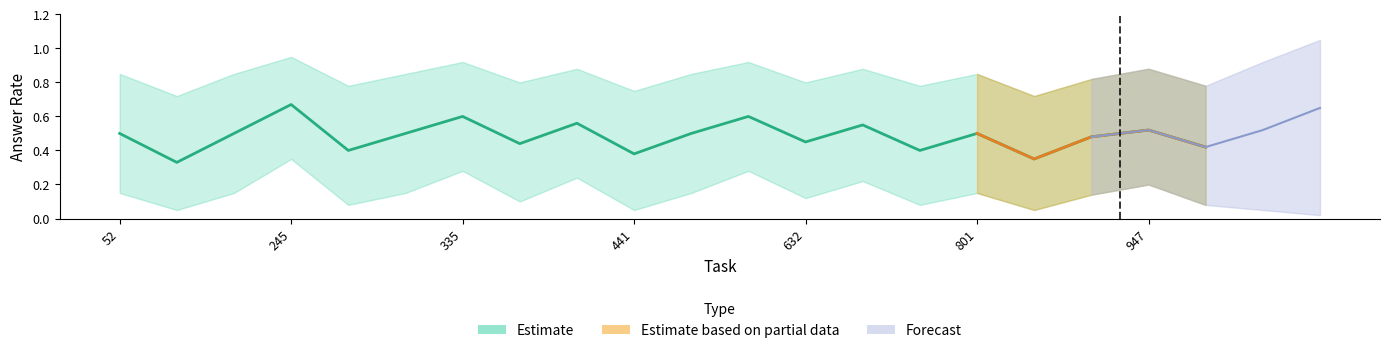

Is this an area chart (filled region under the line)?

No